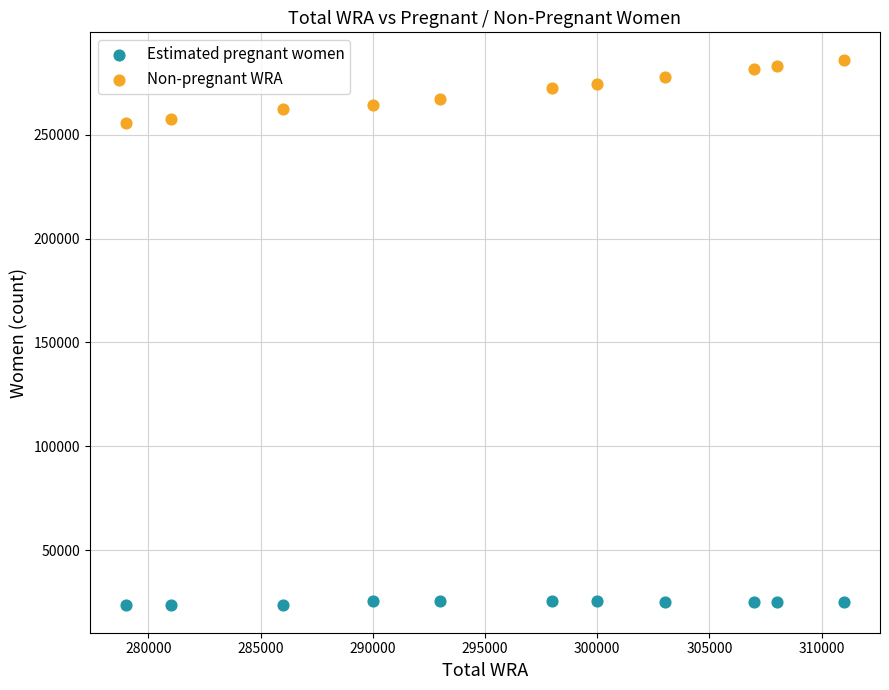

Which series reaches the maximum Y coordinate?

Non-pregnant WRA